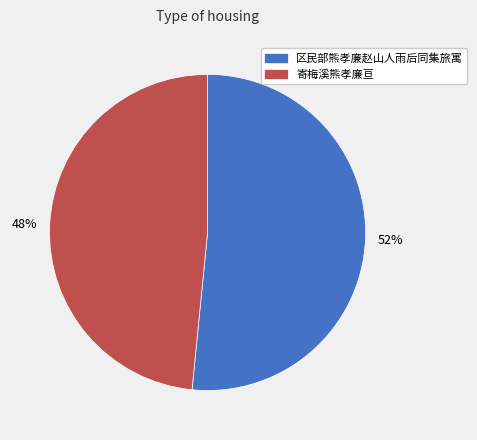

Is it true that 48% is 48% of the pie?

True